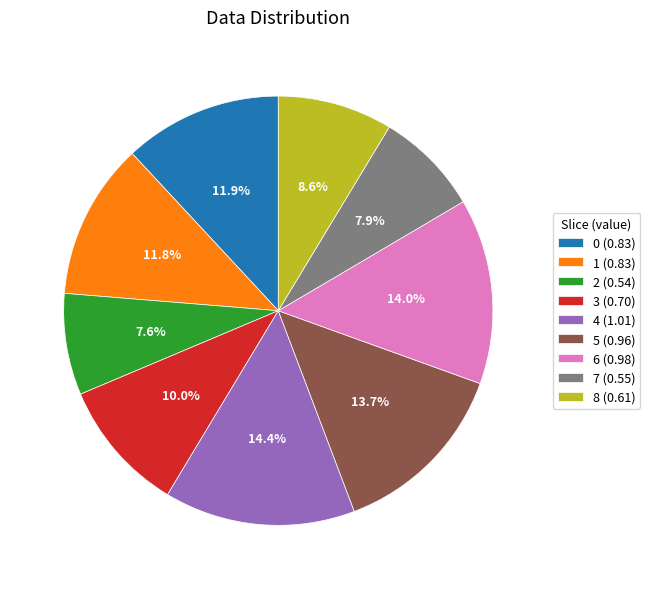

To the nearest percent, what is the combined percentage of 8 and 6?

23%